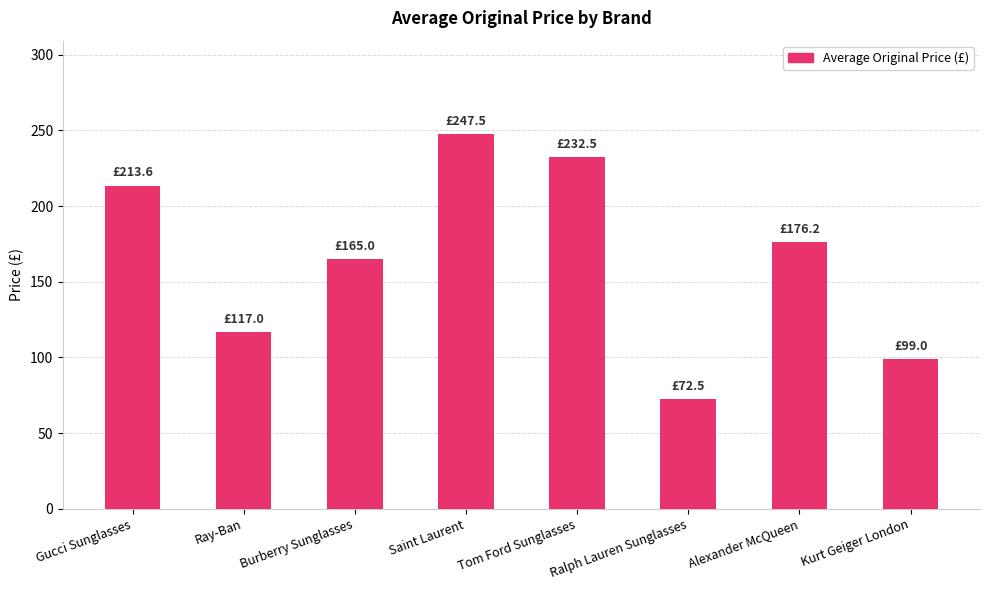

Between Alexander McQueen and Burberry Sunglasses, which is larger?

Alexander McQueen